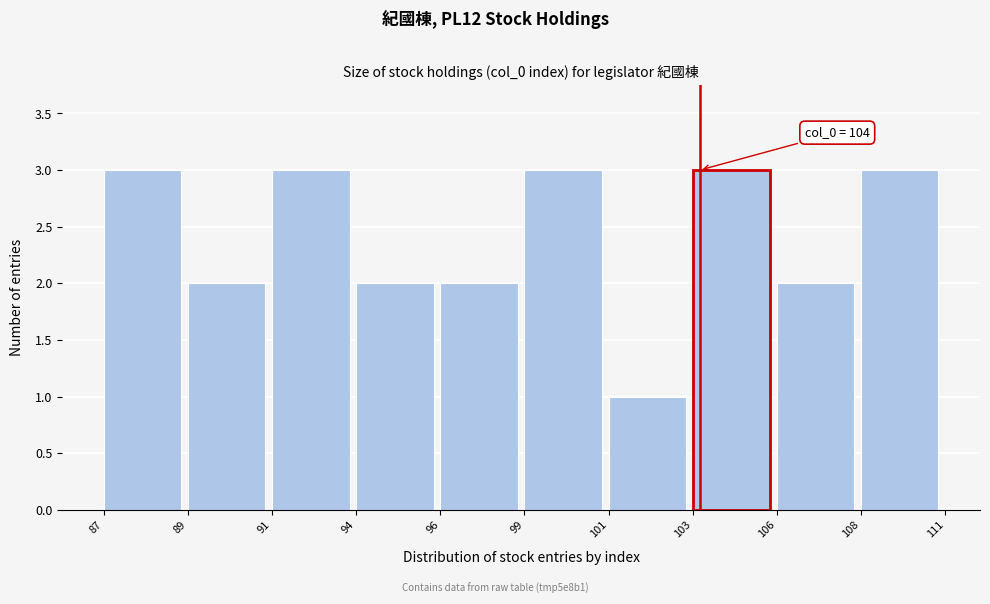

Reading left to right, extract all data points from this chart.

3	2	3	2	2	3	1	3	2	3